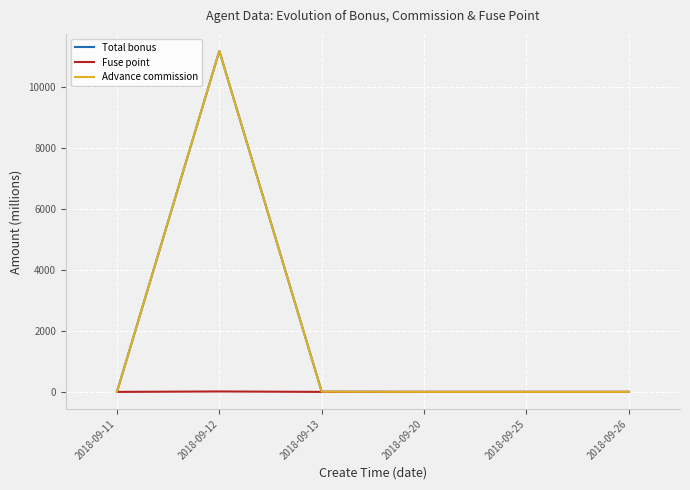

What is the maximum value shown in the chart?

11165.2